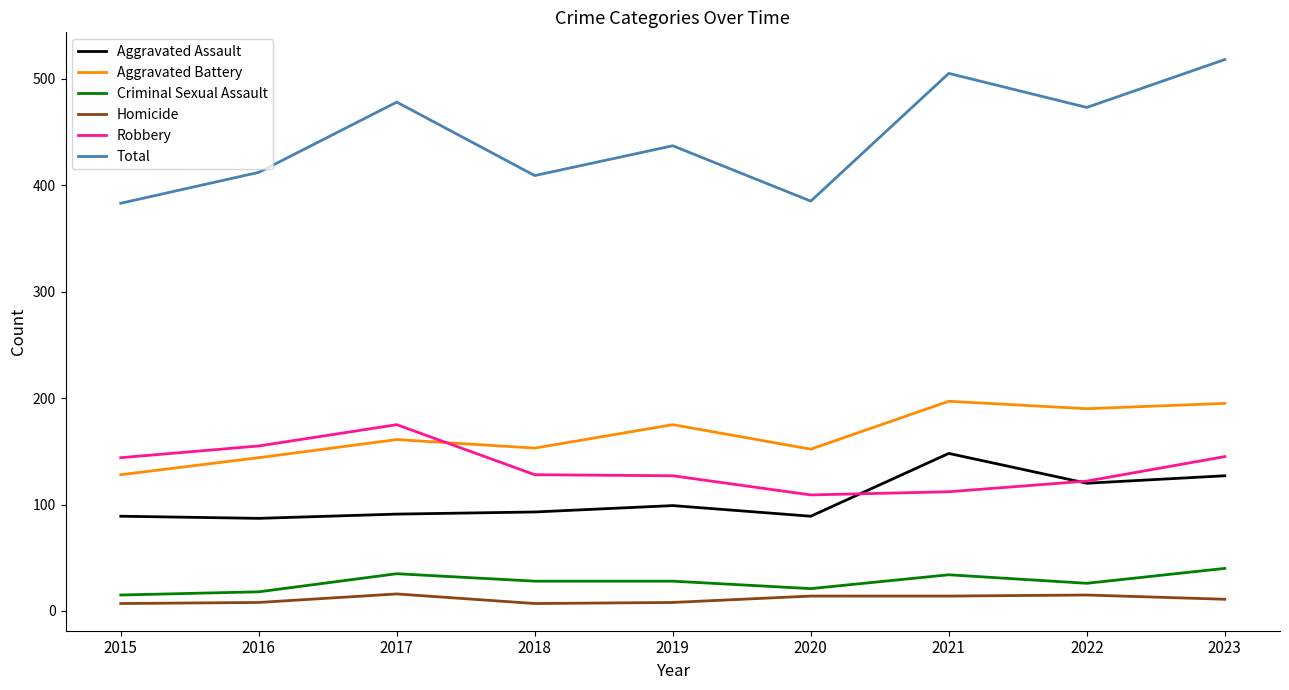

What is the total value across all series at 2021?

1010